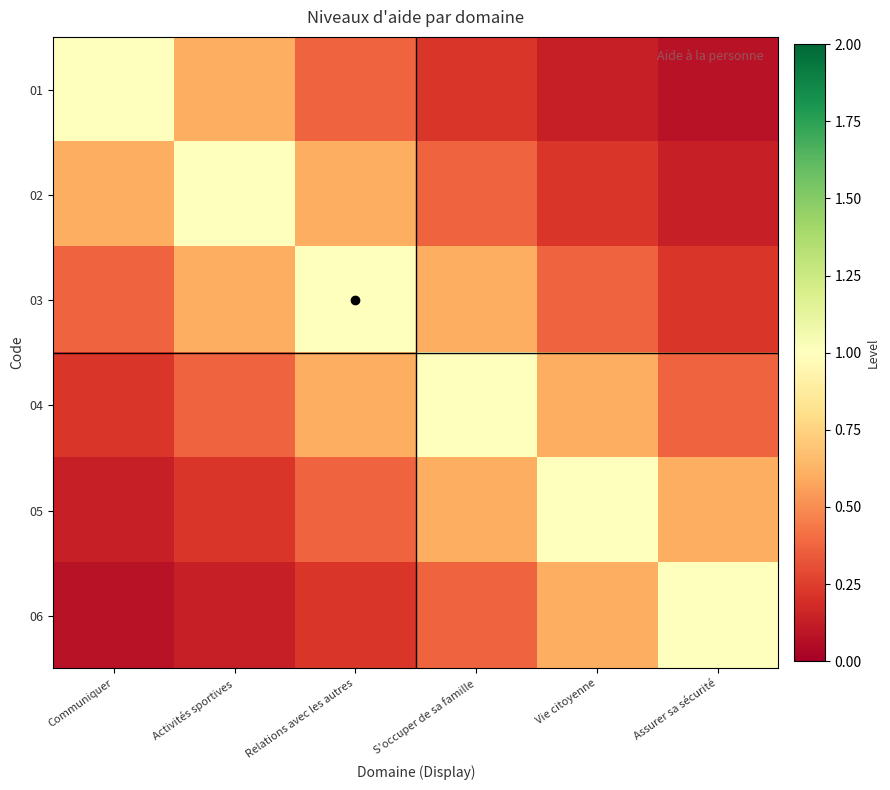

How many distinct data groups are displayed?

6